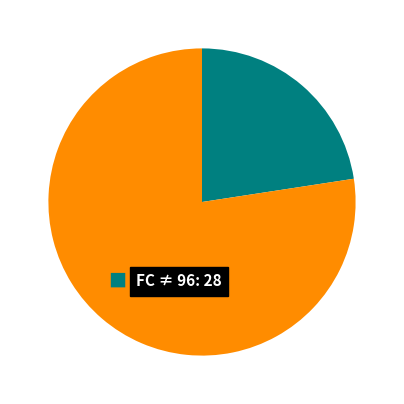

Count the number of slices in the pie.

2